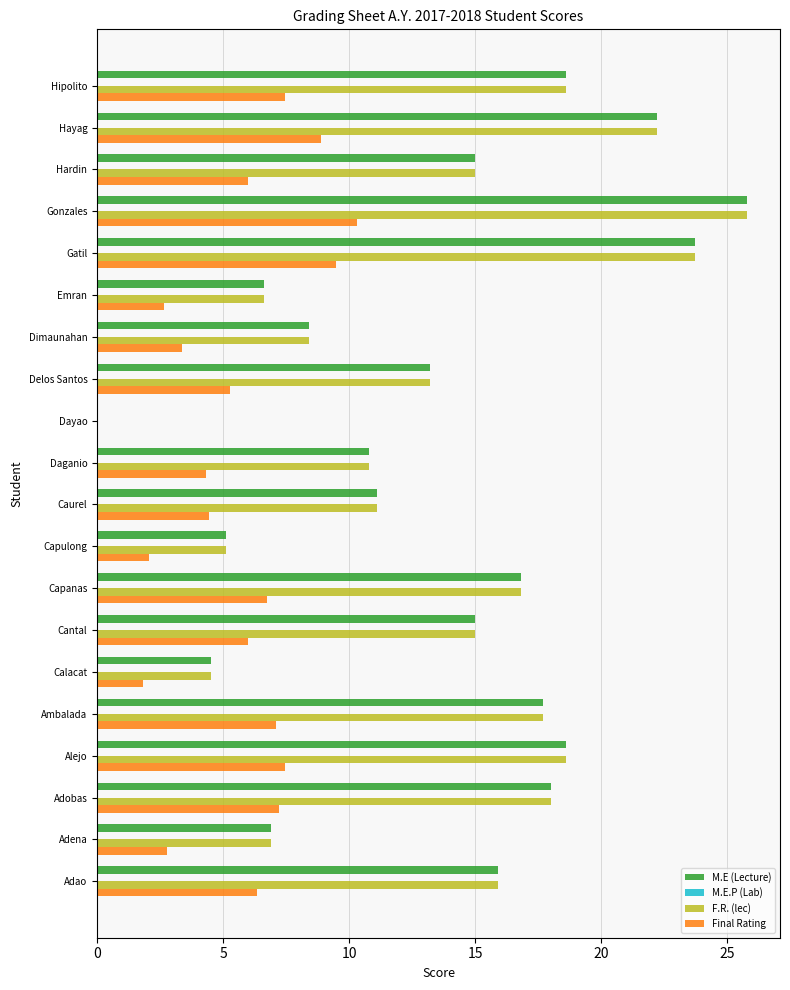

True or false: F.R. (lec) has a value of 6.9 at Adobas.

False